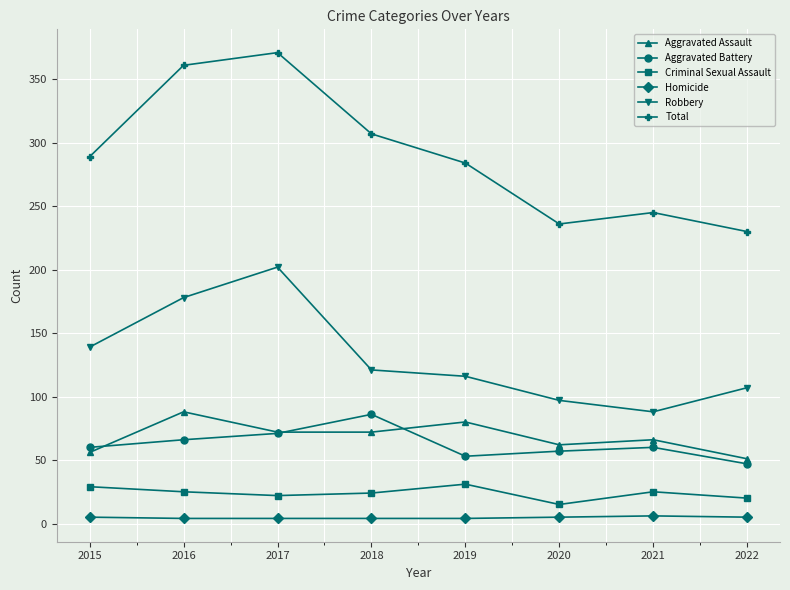

What is the value of the Criminal Sexual Assault point at the 5th from the left?

31